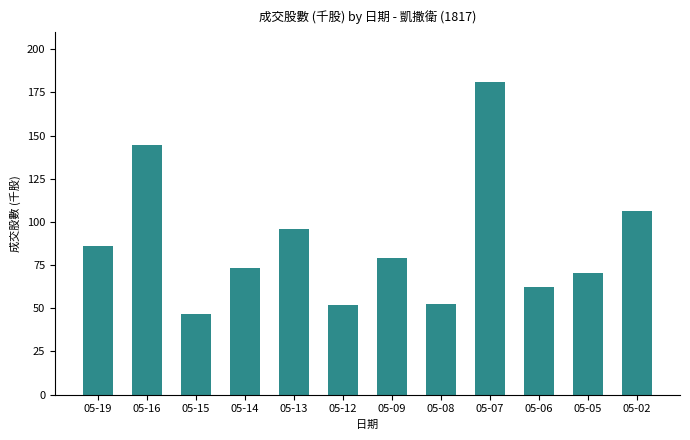

What is the difference between the maximum and minimum values?

134.1